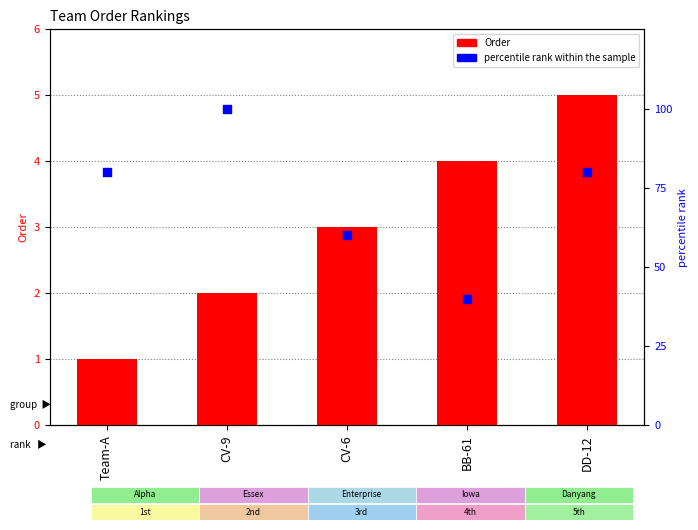

At how many categories does at least one series exceed 58?

4